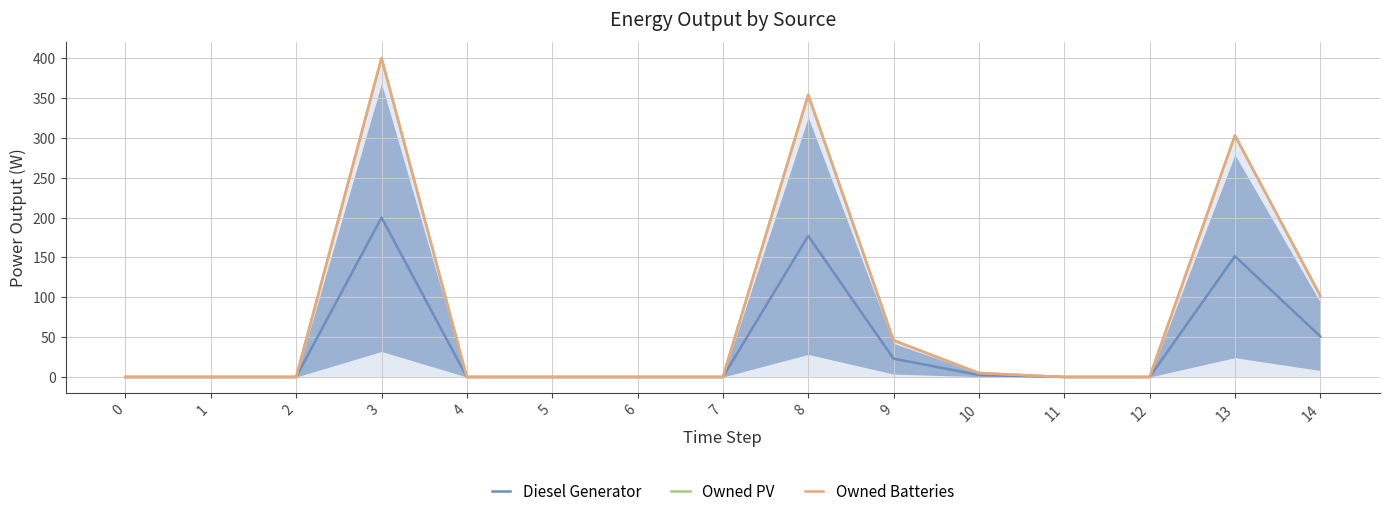

Which series has the largest range (max minus min)?

Owned PV